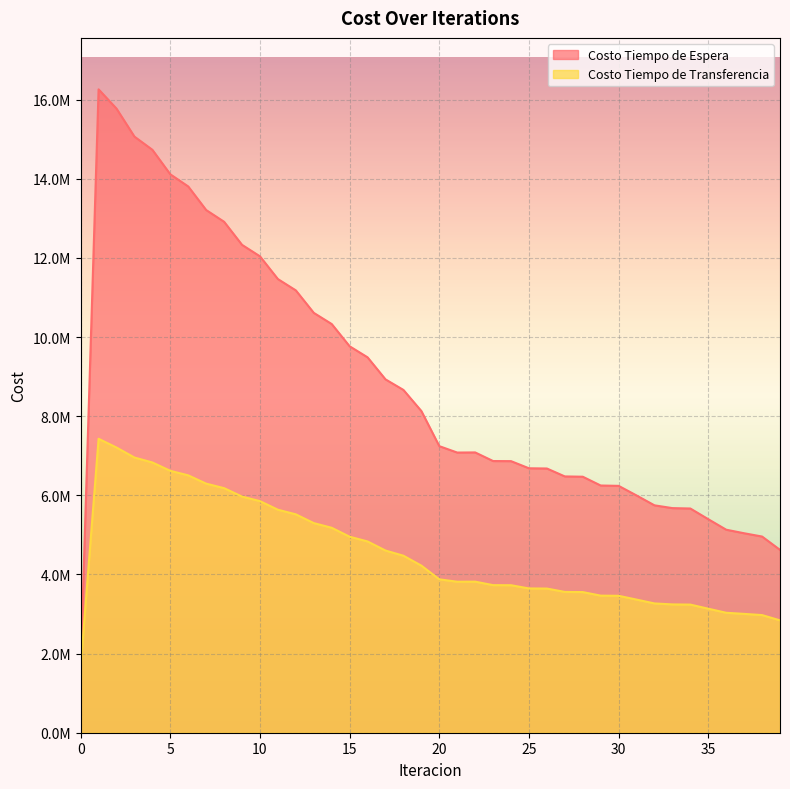

How many data points in Costo Tiempo de Transferencia are less than 3877000?

20